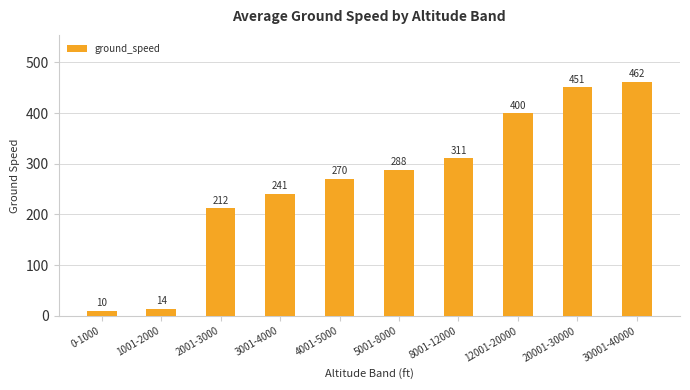

Reading left to right, transcribe all the data shown in this chart.

0-1000=10	1001-2000=14	2001-3000=212	3001-4000=241	4001-5000=270	5001-8000=288	8001-12000=311	12001-20000=400	20001-30000=451	30001-40000=462